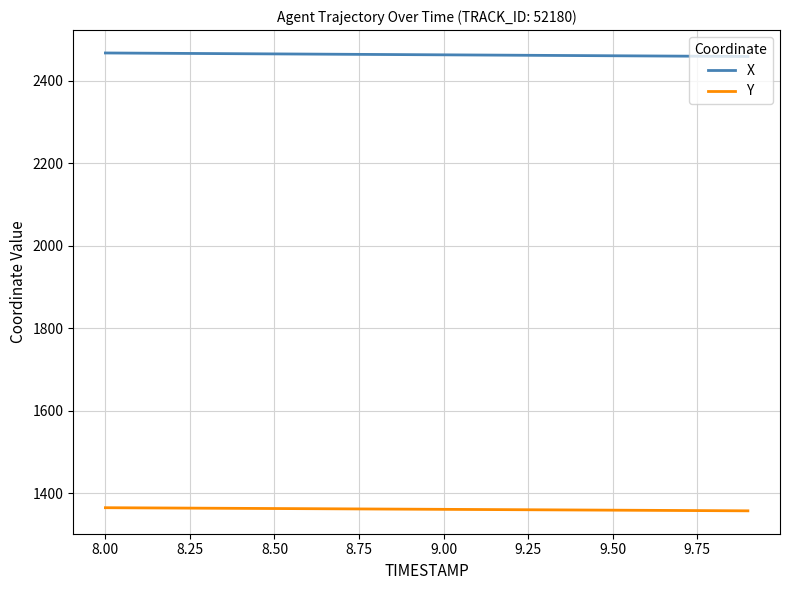

Rank the series by their average value, from highest to lowest.

X, Y